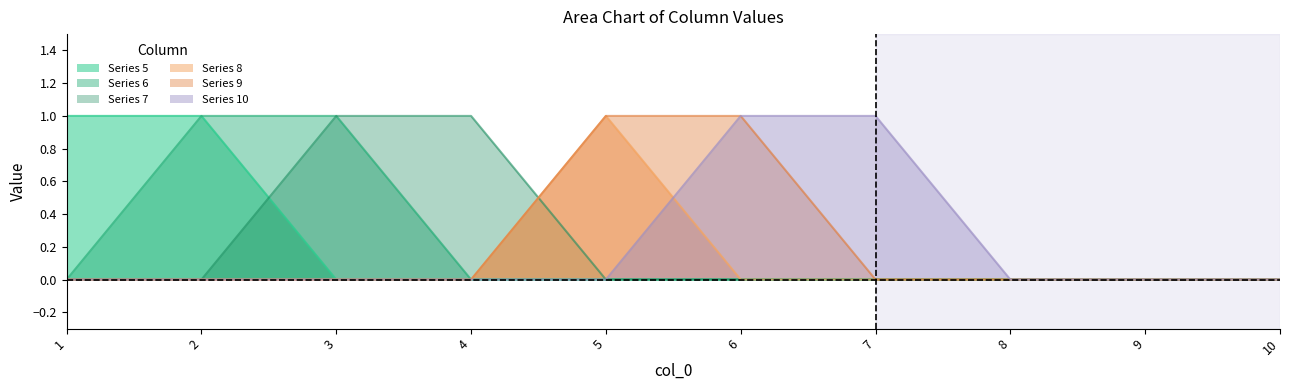

What is the difference between the highest and lowest values at 3?

1